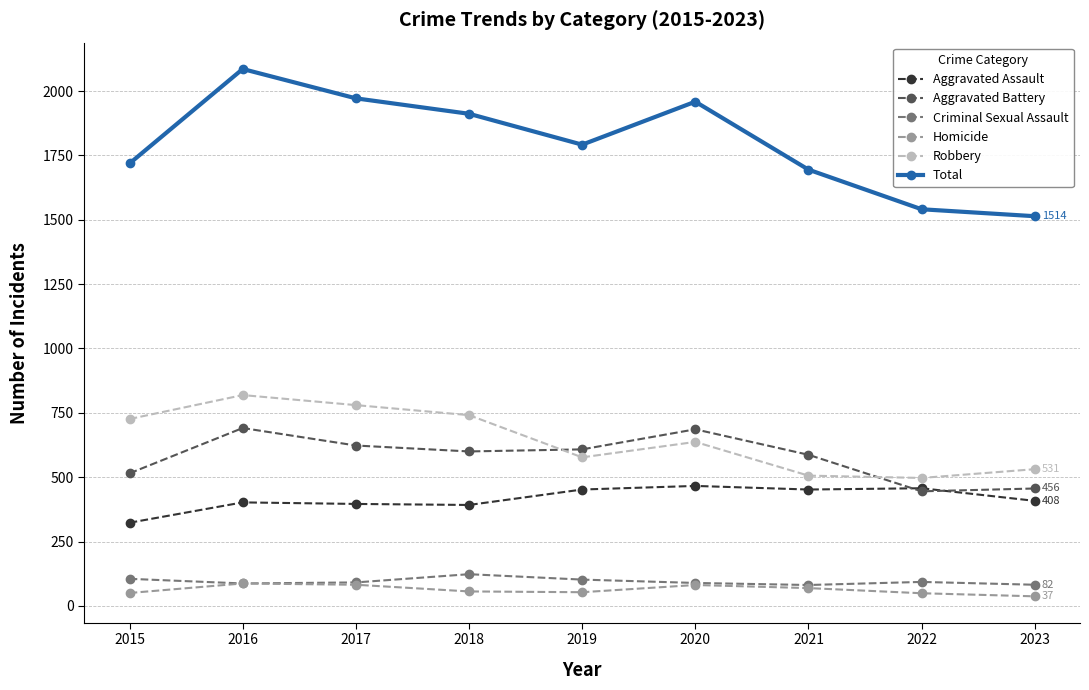

At which category does Robbery reach its first local valley?

2019